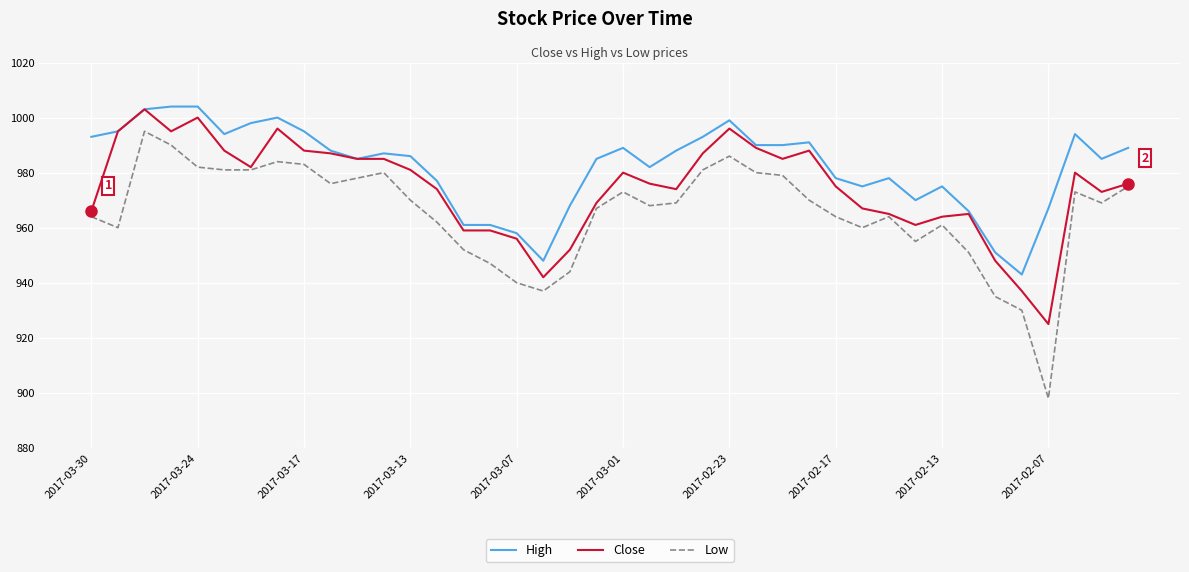

What are all the series names shown in the legend?

High, Close, Low